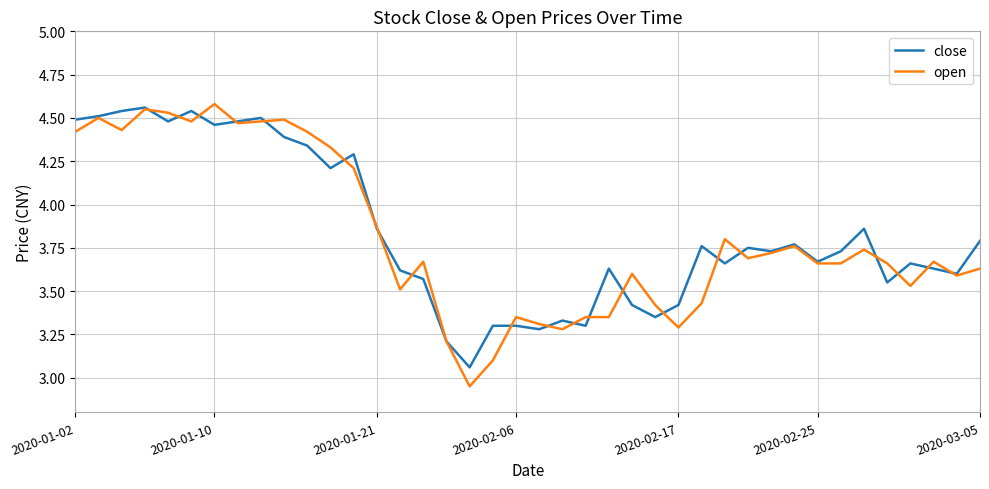

Which series has the widest spread of values?

open